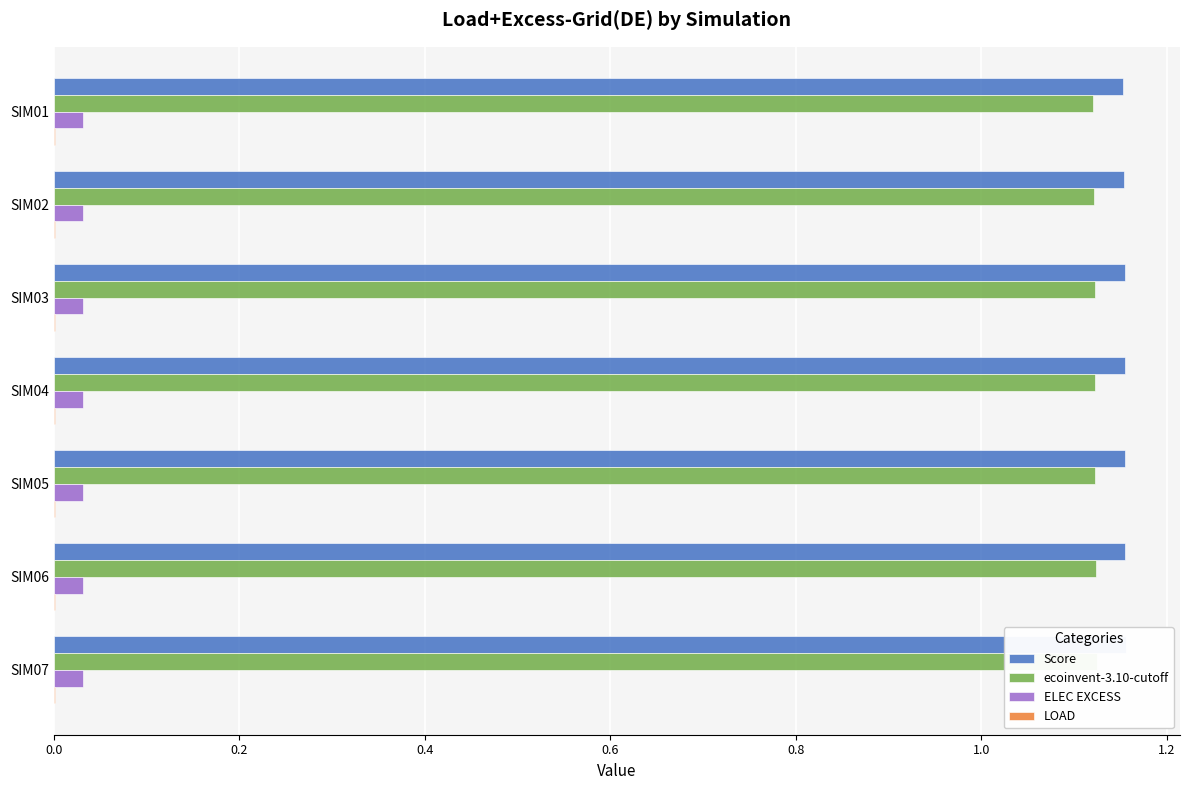

Between SIM03 and SIM07, which is larger?

SIM07